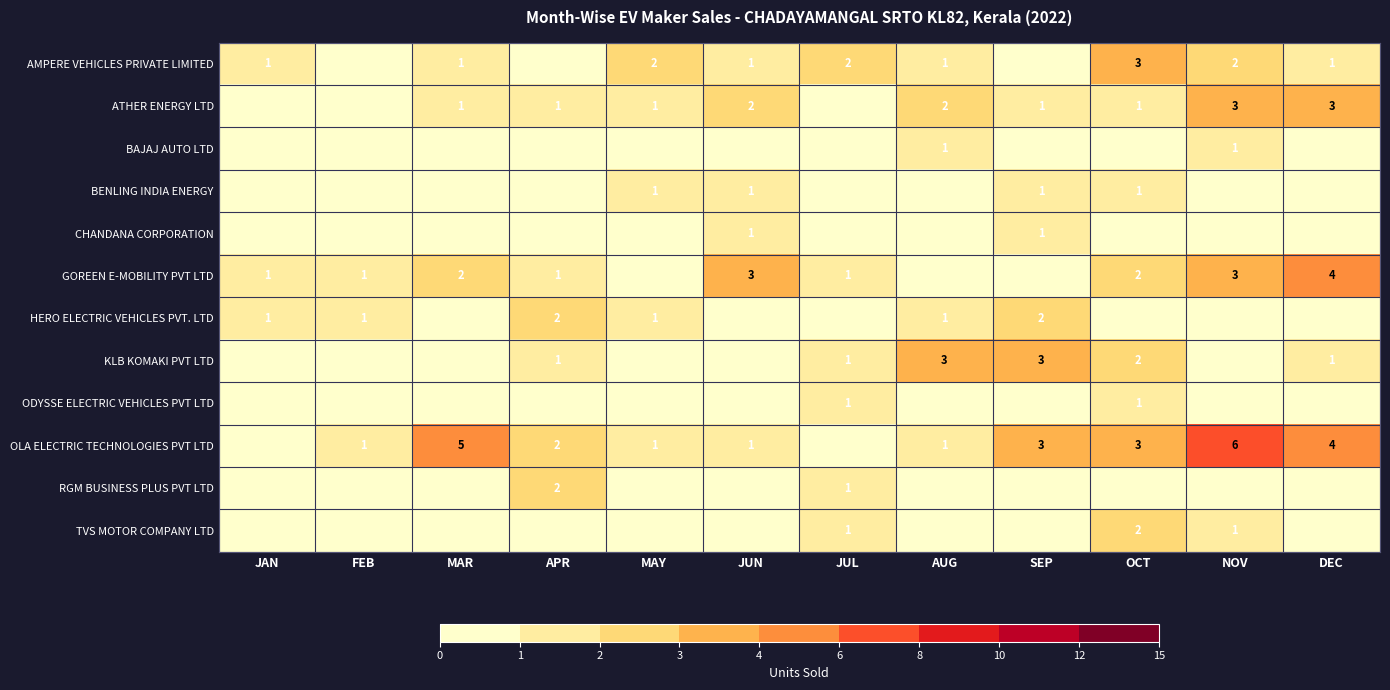

What is the sum of the ATHER ENERGY LTD values at AUG and OCT?

3